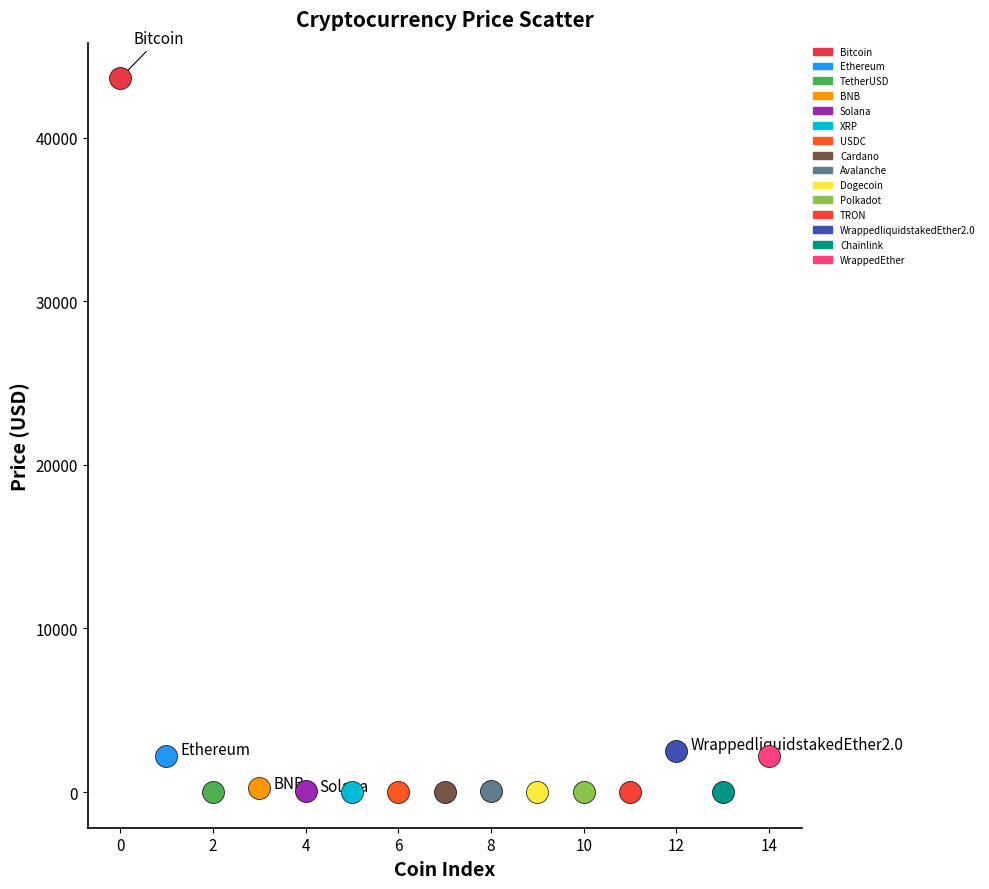

What are all the series names shown in the legend?

Bitcoin, Ethereum, TetherUSD, BNB, Solana, XRP, USDC, Cardano, Avalanche, Dogecoin, Polkadot, TRON, WrappedliquidstakedEther2.0, Chainlink, WrappedEther